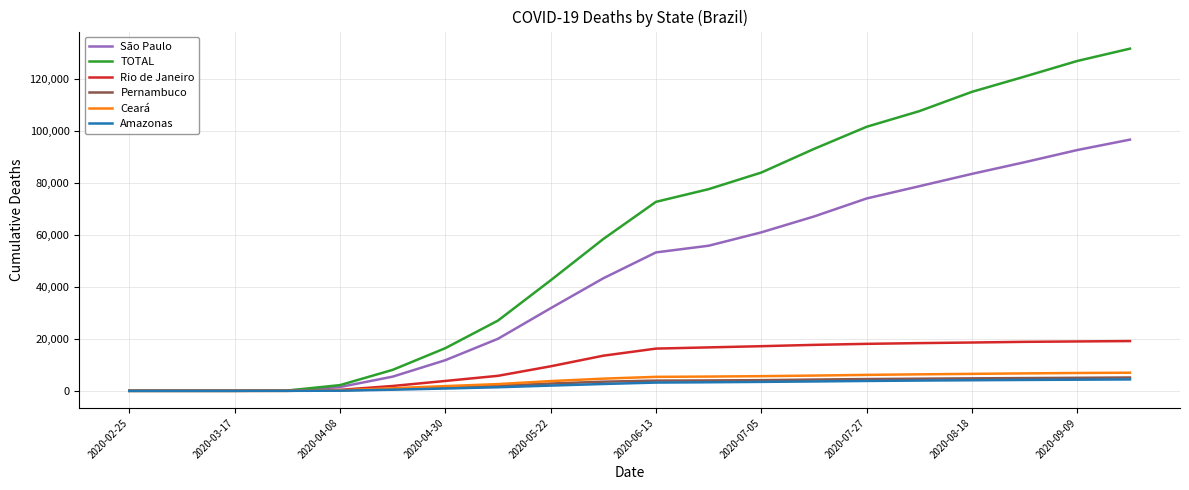

Does the chart display data point markers on the line(s)?

No